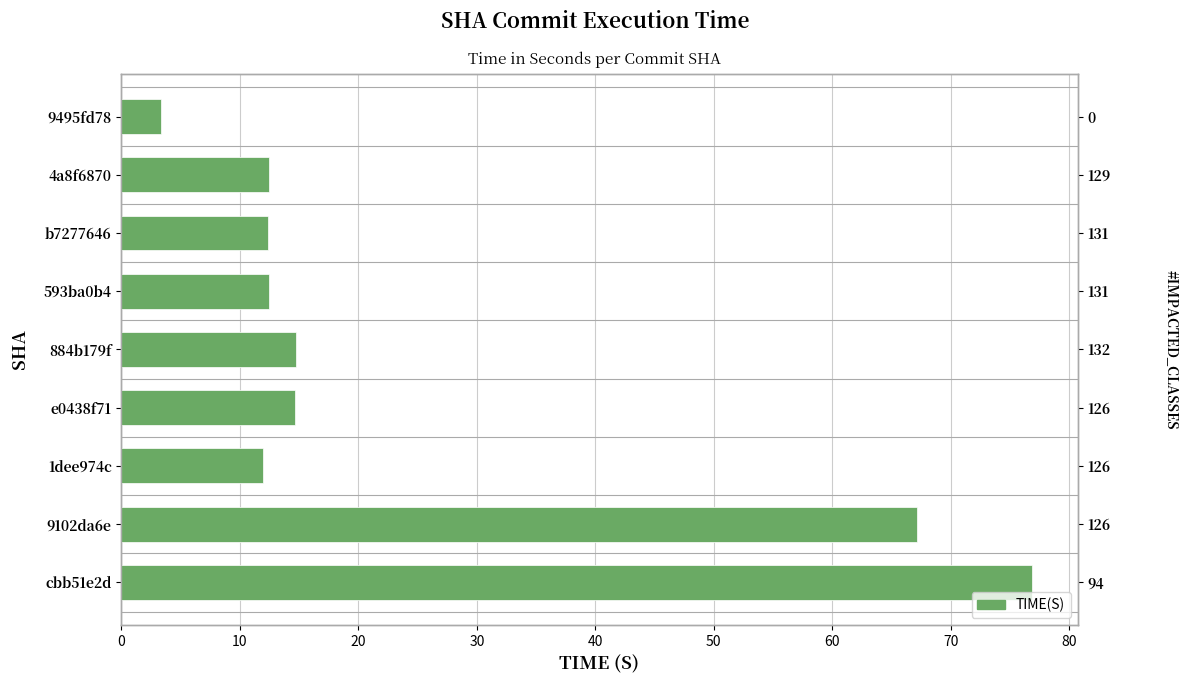

What is the change in value from b7277646 to 9495fd78?

-9.0